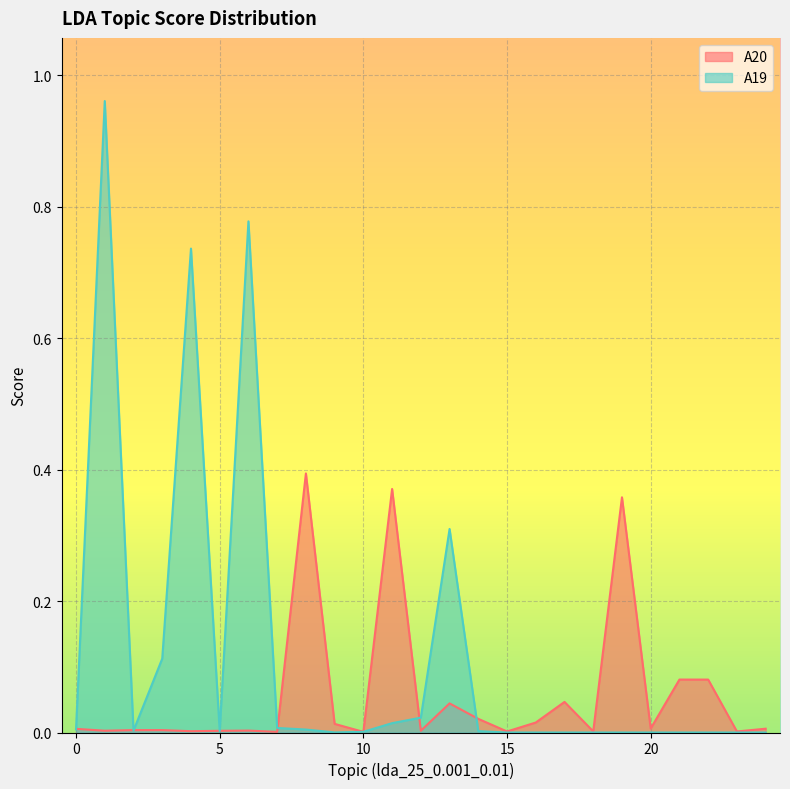

In A20, how many points are higher than both neighbors (excluding endpoints)?

8